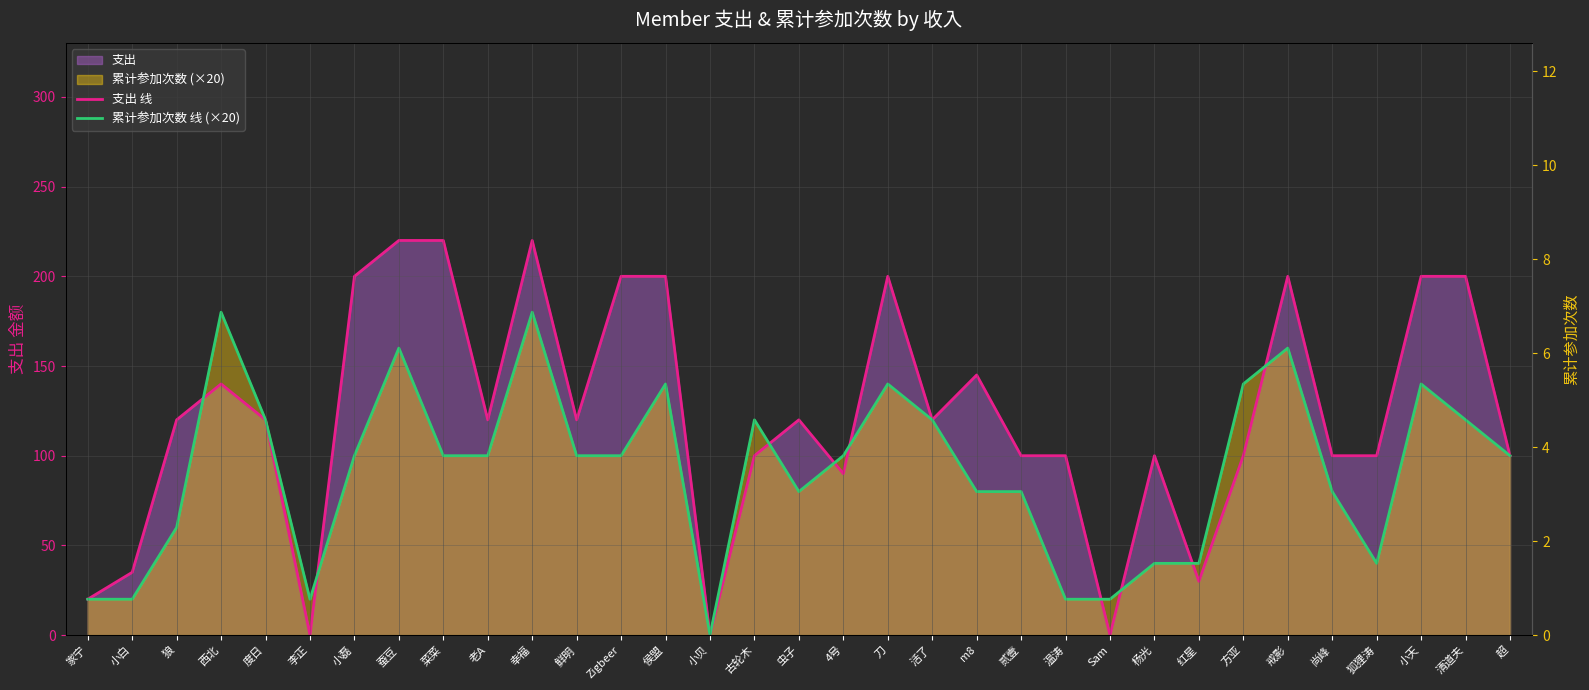

Which series ends up on top after the final intersection of 支出 线 and 累计参加次数 线 (×20)?

支出 线